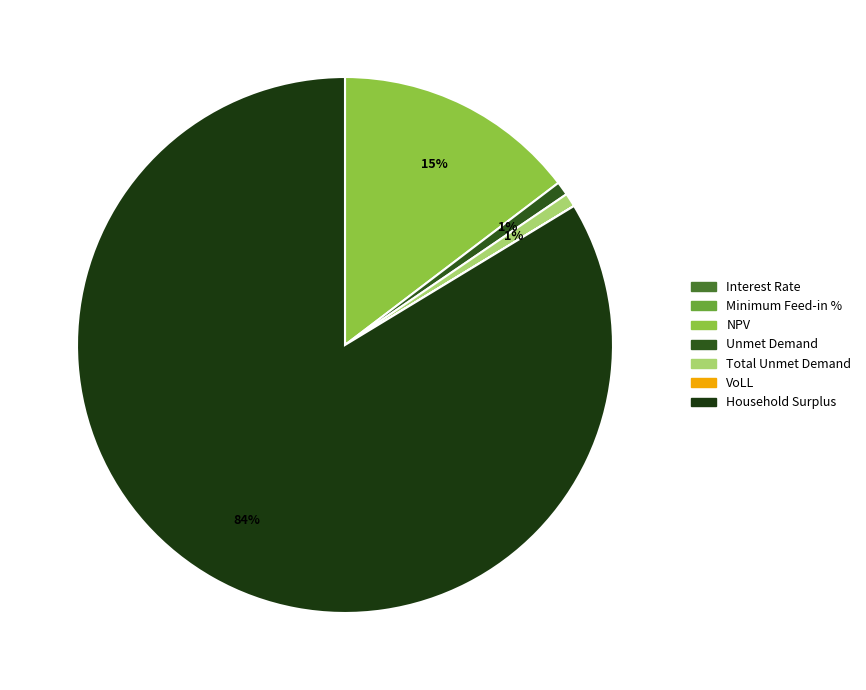

To the nearest percent, what is the average slice percentage?

14%